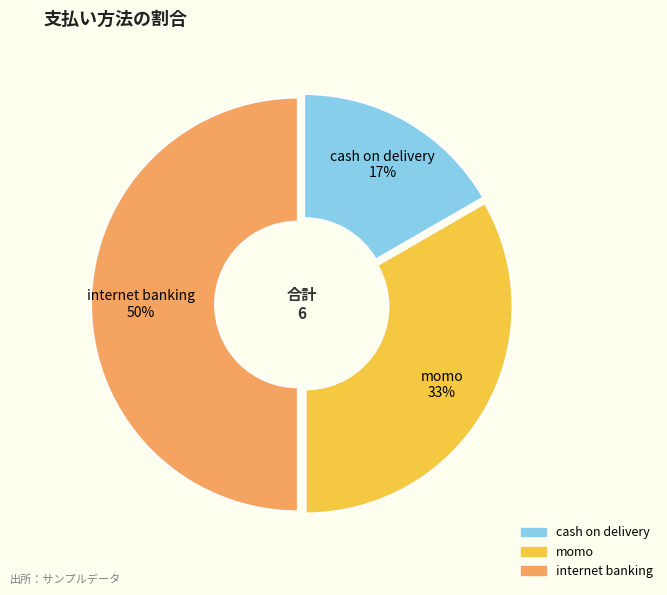

Does cash on delivery account for over 50% of the chart?

No